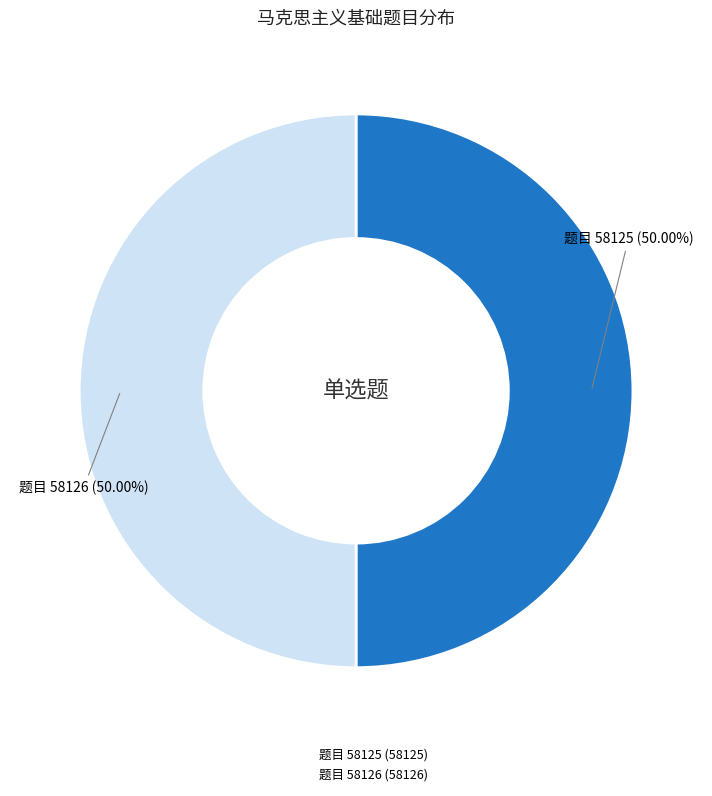

How many segments does this pie chart have?

2